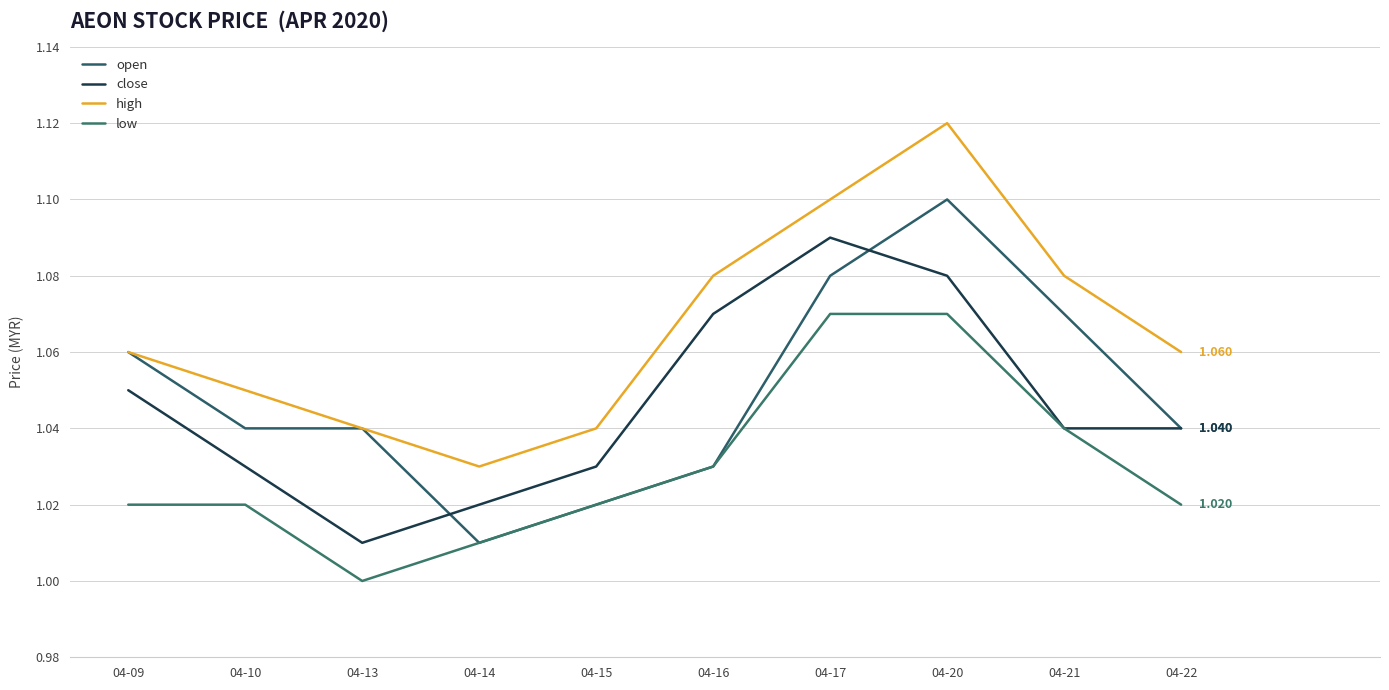

What is the sum of the close values at 04-15 and 04-14?

2.0